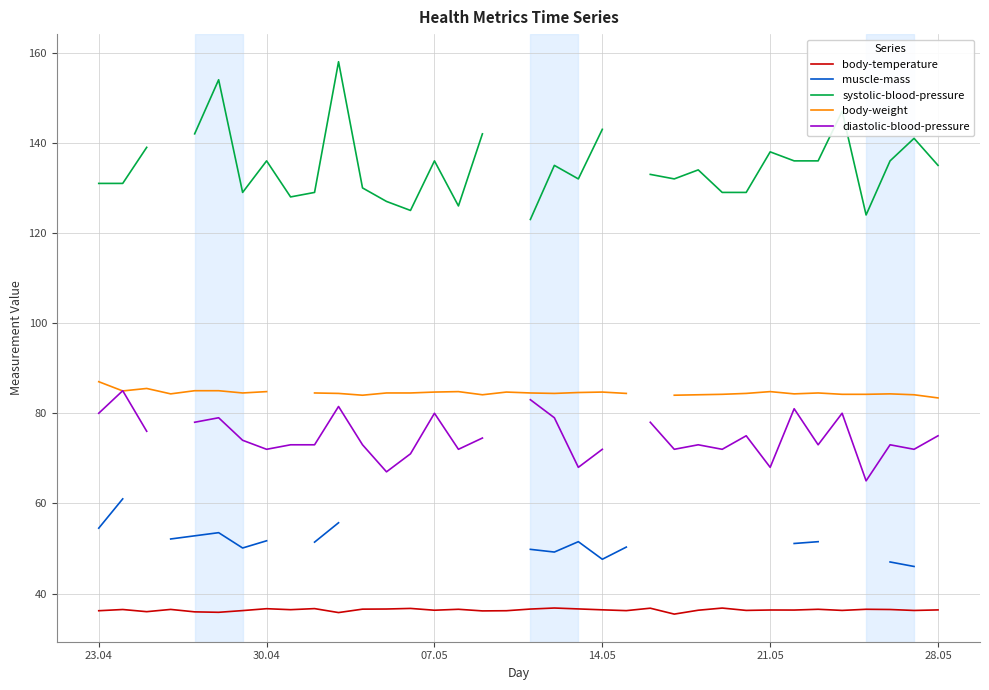

The value of body-temperature at 14.05 is 63.7. True or false?

False